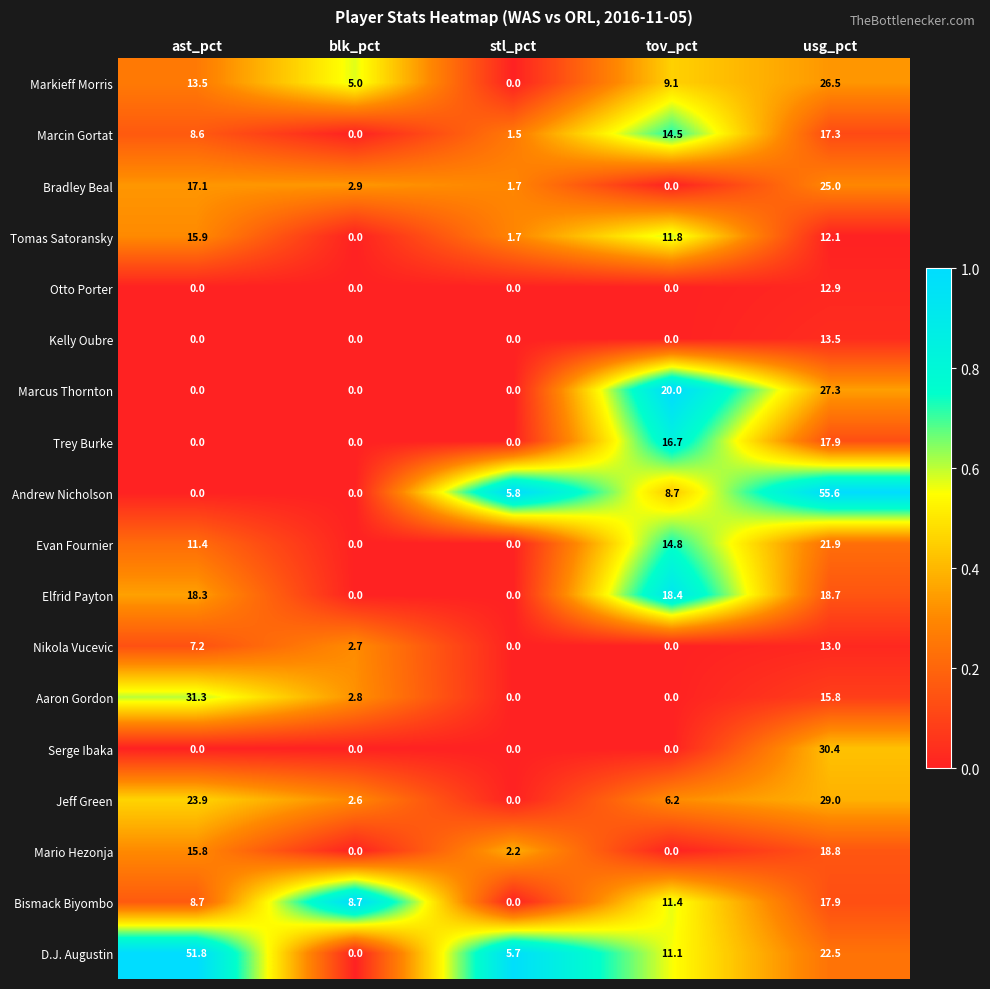

What is the sum of all Marcus Thornton values?

47.3